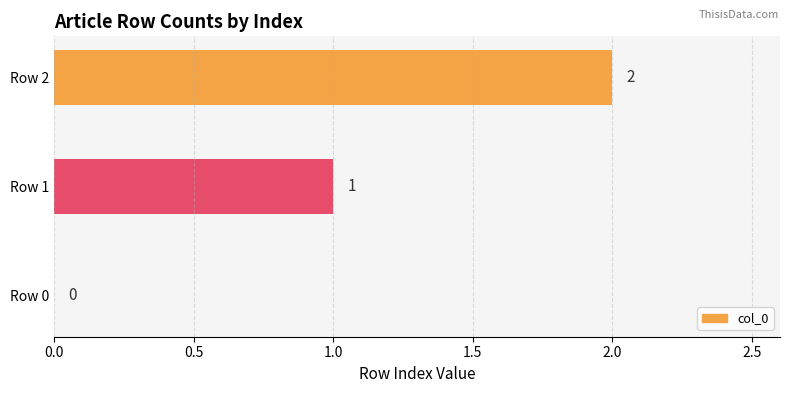

Is it true that the value at Row 1 is 1?

True